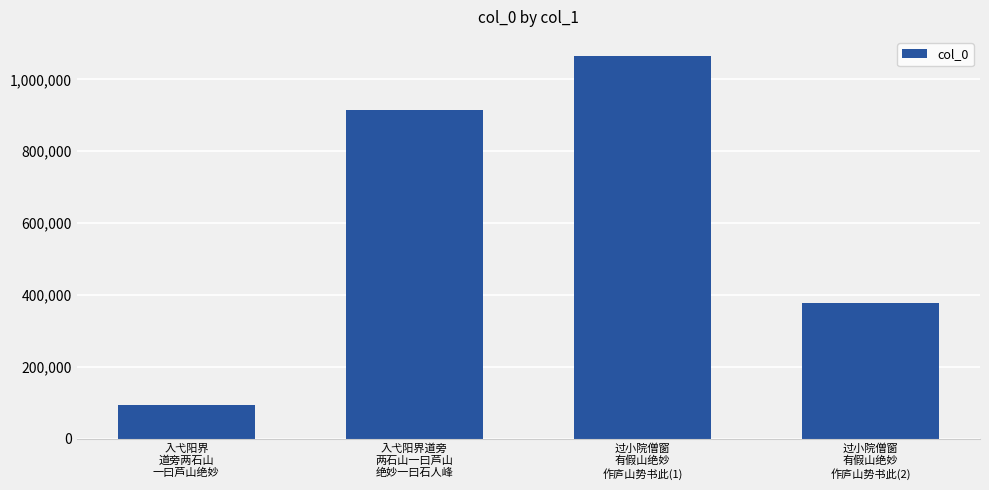

Rank the categories by value from lowest to highest.

入弋阳界
道旁两石山
一曰芦山绝妙, 过小院僧窗
有假山绝妙
作庐山势书此(2), 入弋阳界道旁
两石山一曰芦山
绝妙一曰石人峰, 过小院僧窗
有假山绝妙
作庐山势书此(1)